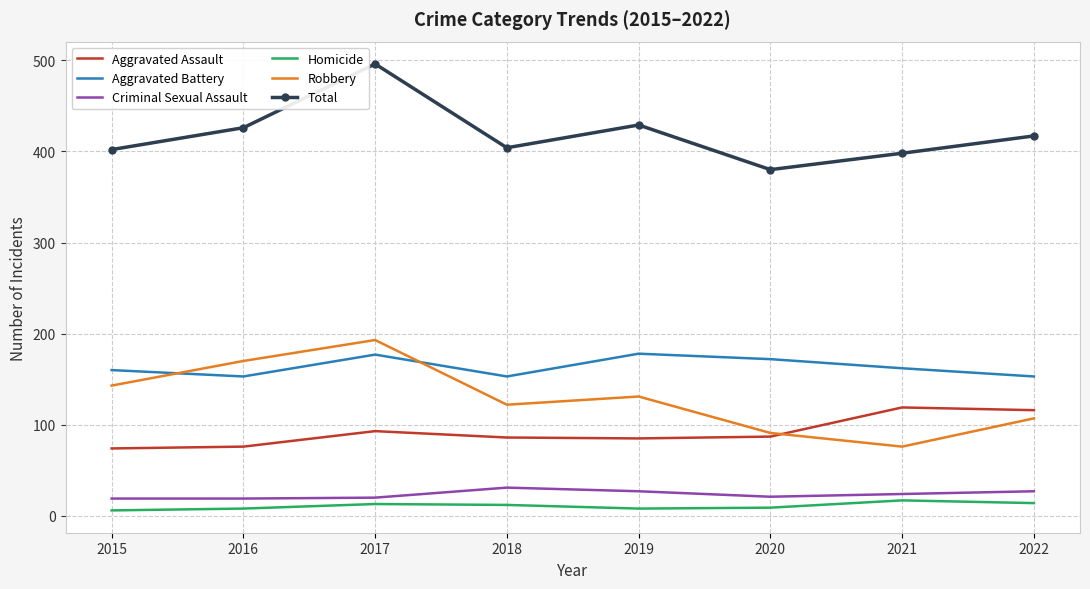

What is the maximum value shown in the chart?

496